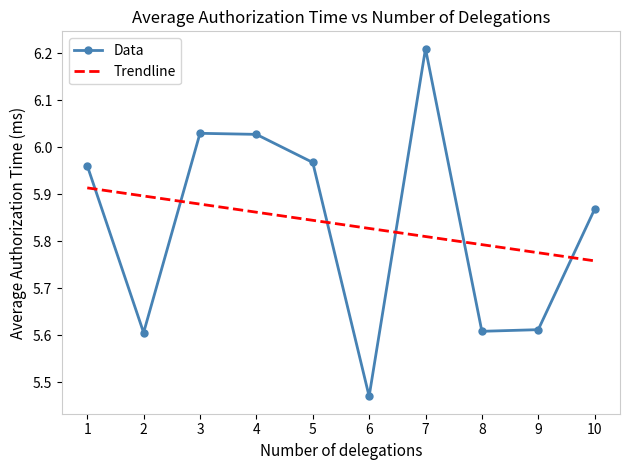

What is the difference between the highest and lowest values at 9?

0.2